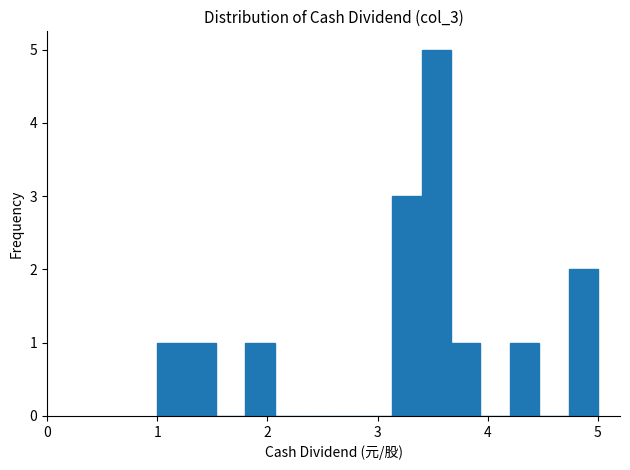

Read against the x-axis, roughly where is the centre of the tallest bar?

3.5